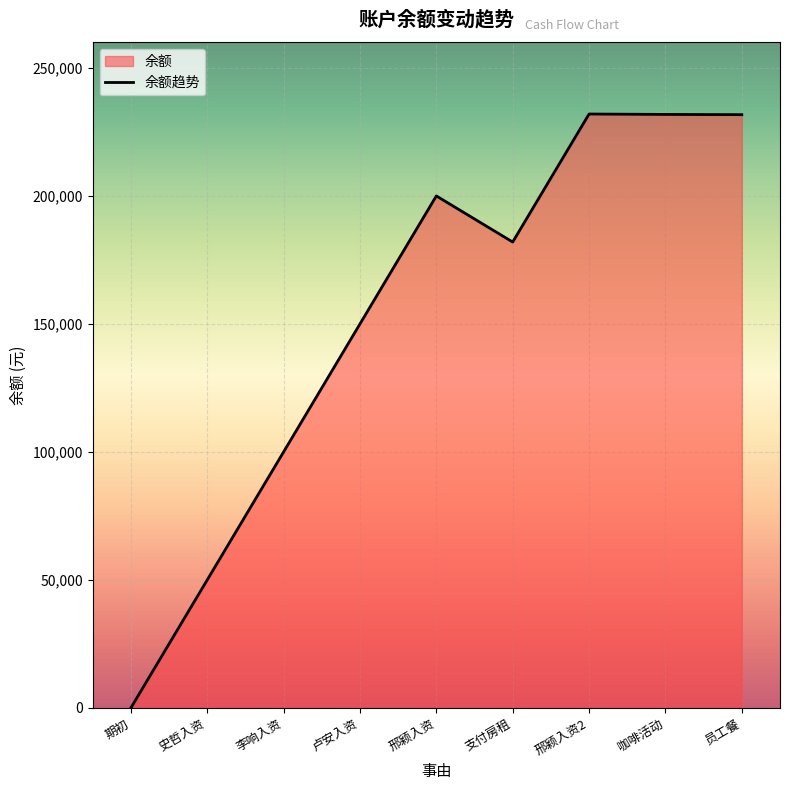

What is the sum of the values at 邢颖入资2 and 李响入资?

332000